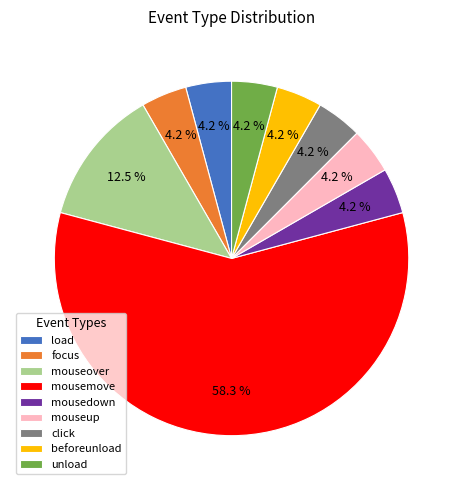

What percentage is the load slice, to the nearest percent?

4%